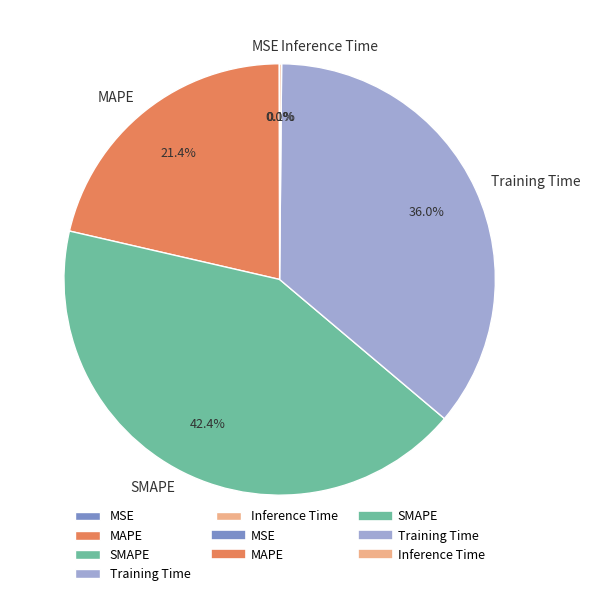

Which category has the biggest portion of the pie?

SMAPE